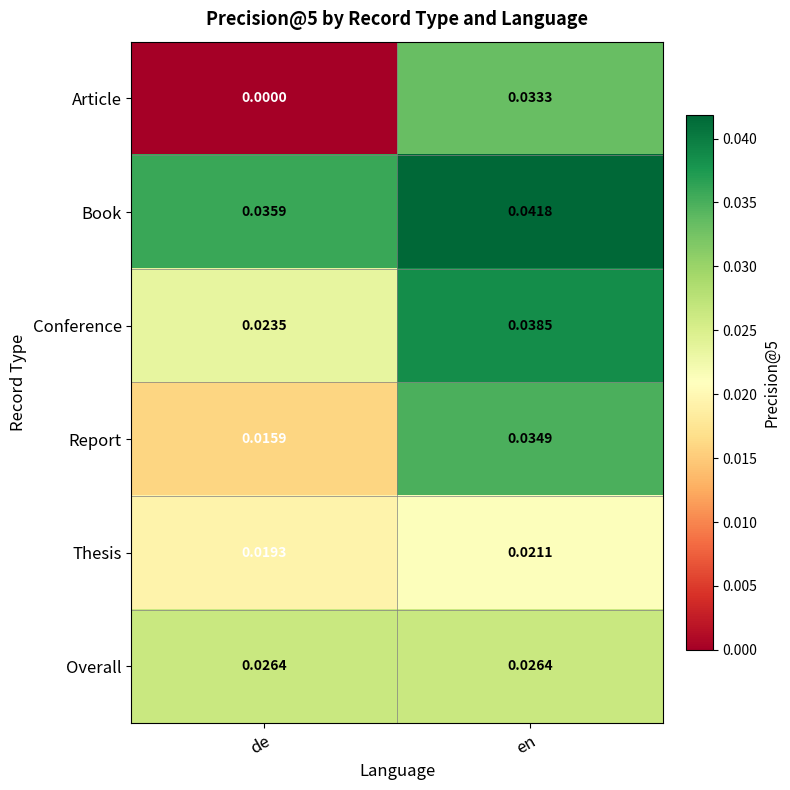

Rank the series by their maximum value, from lowest to highest.

Thesis, Overall, Article, Report, Conference, Book